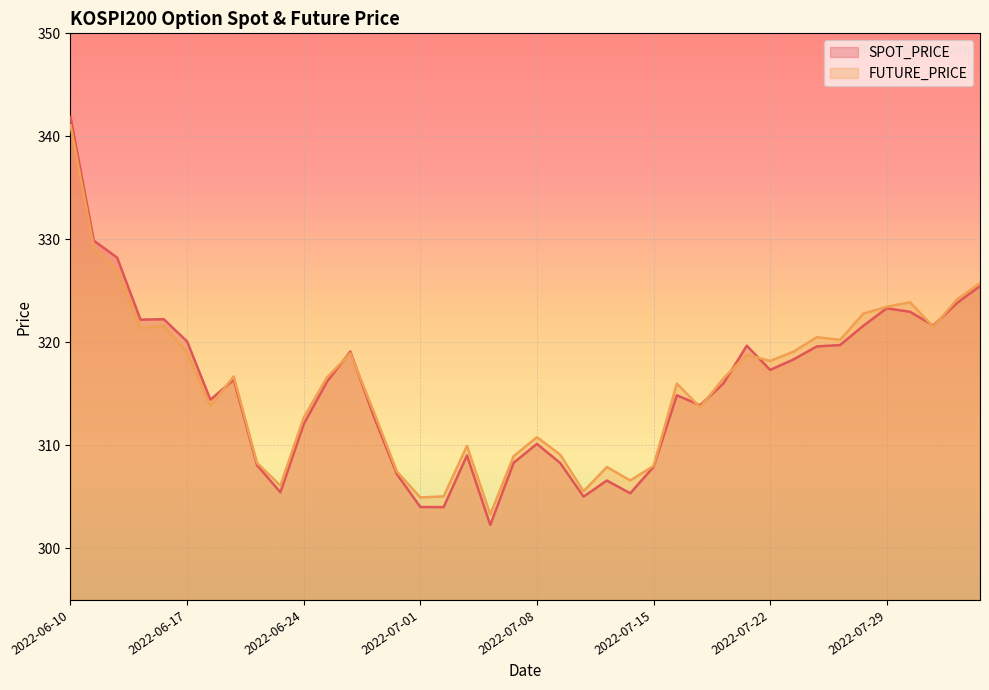

True or false: SPOT_PRICE has a value of 107.1 at 2022-07-07.

False